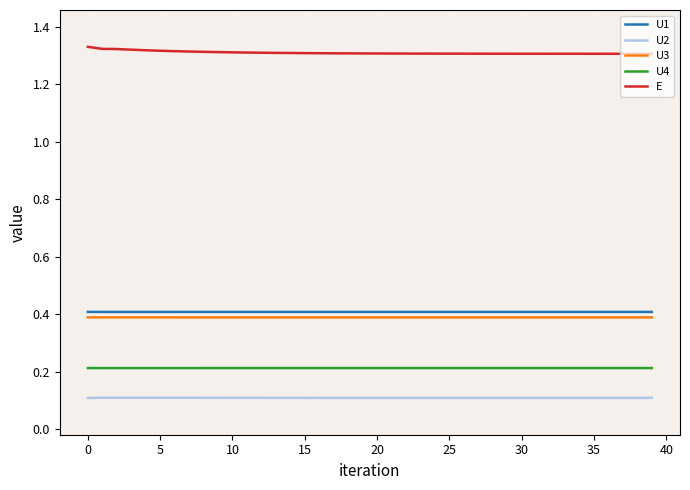

Which series has the largest total across all categories?

E